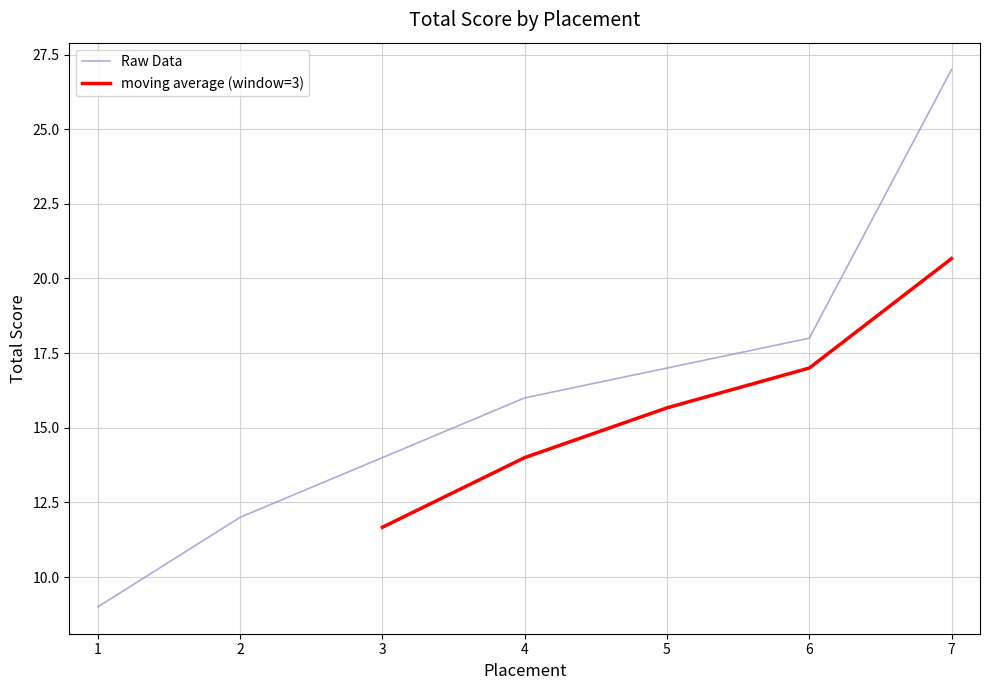

What is the sum of all values?

113